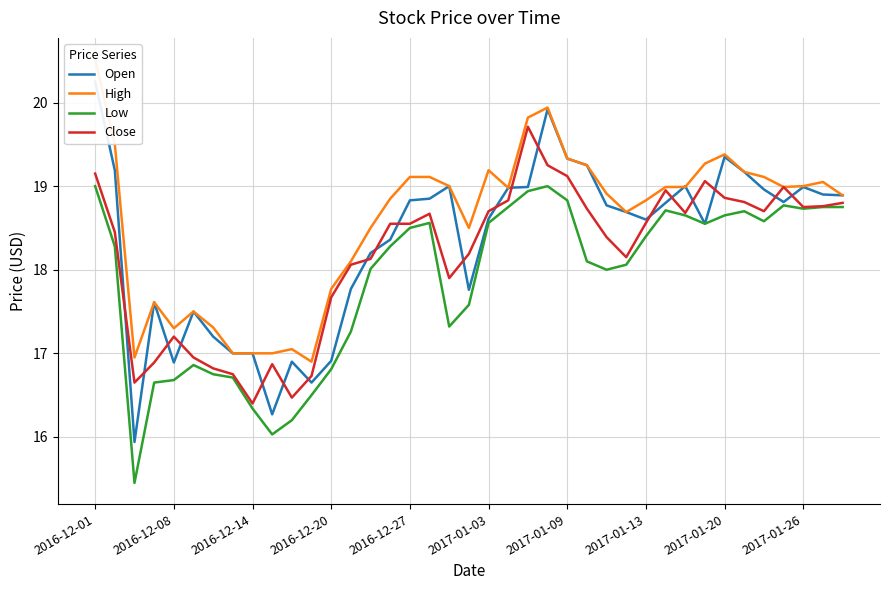

The value of Close at 2017-01-13 is 18.6. True or false?

True